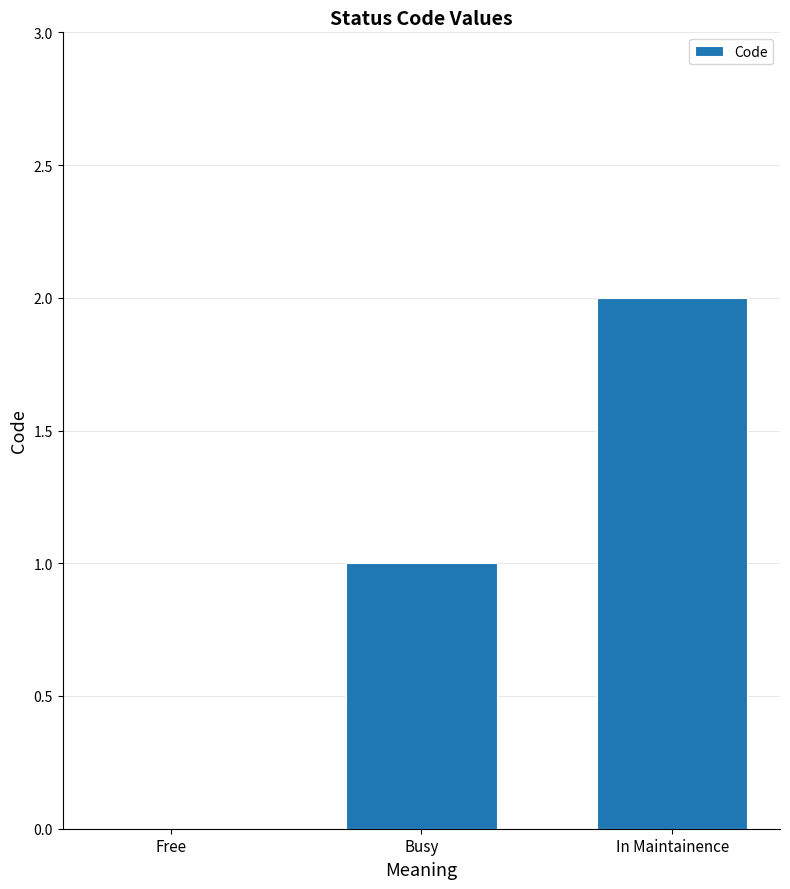

What is the sum of all values?

3